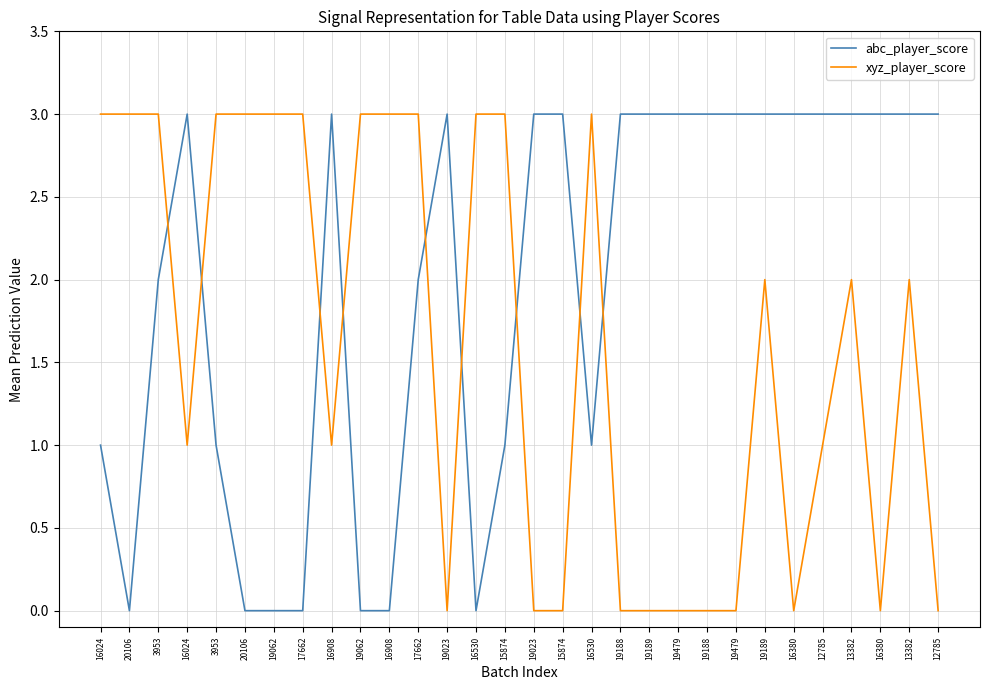

What are all the series names shown in the legend?

abc_player_score, xyz_player_score